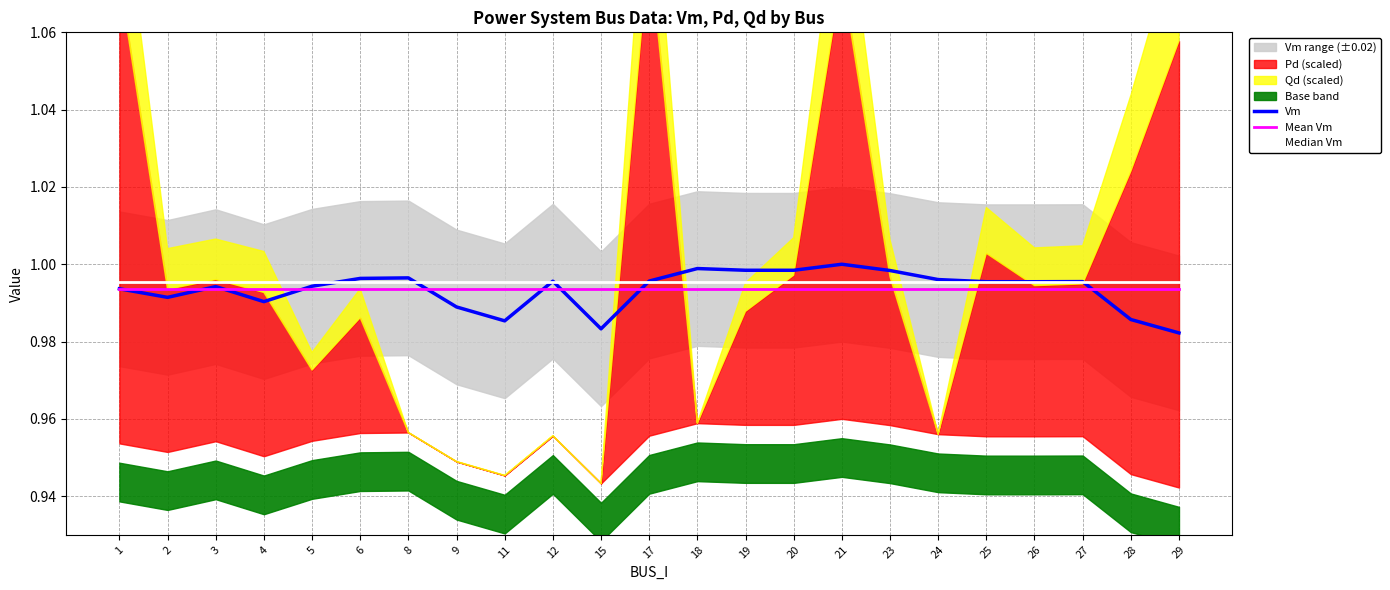

Rank the series at 19 from highest to lowest value.

Vm, Median Vm, Mean Vm